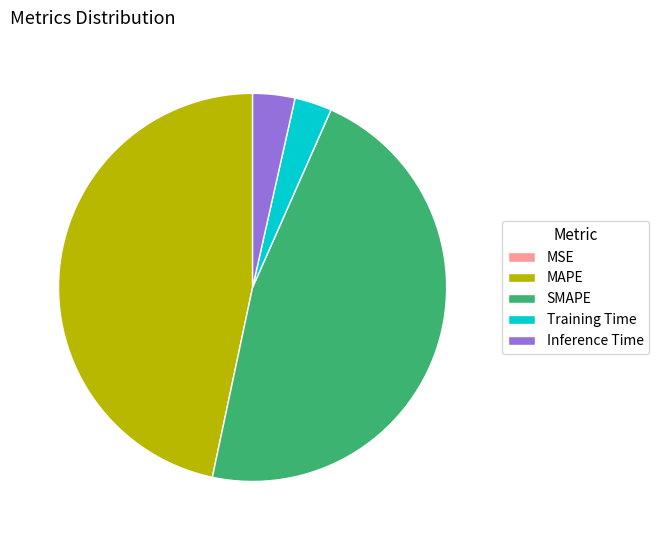

Is it true that Training Time is 11% of the pie?

False